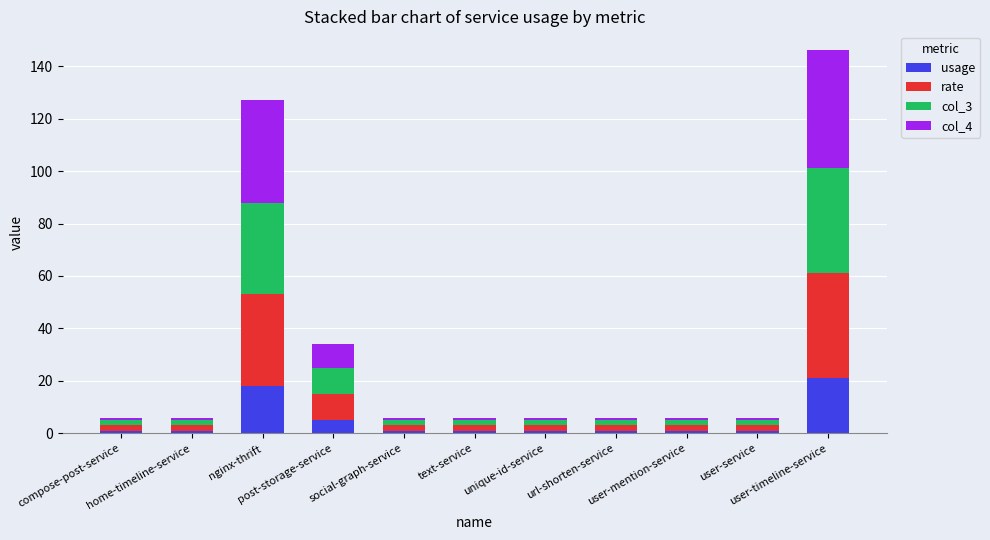

What is the total value across all series at user-service?

6